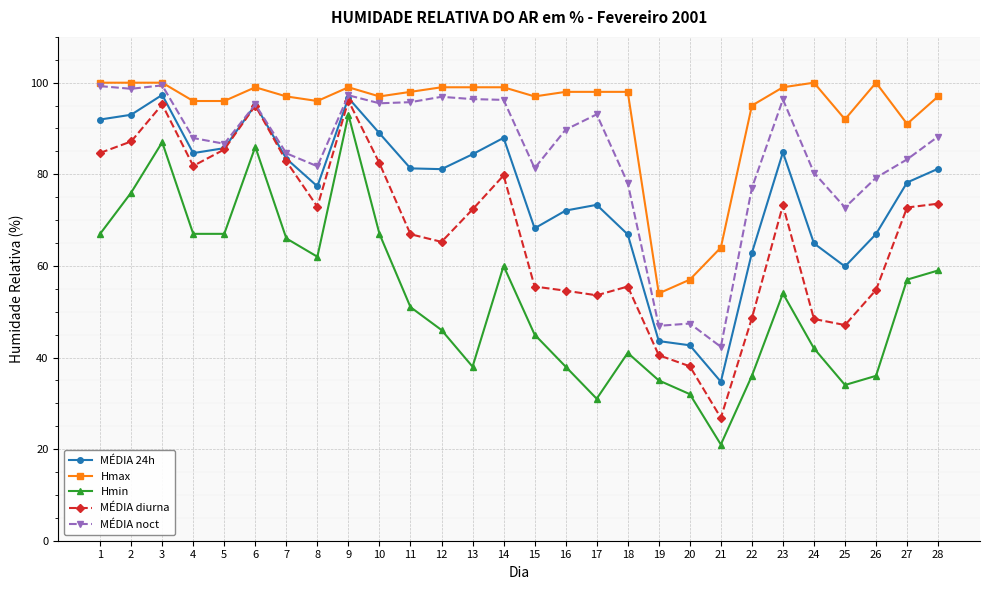

True or false: Hmin and MÉDIA 24h intersect in this chart.

False